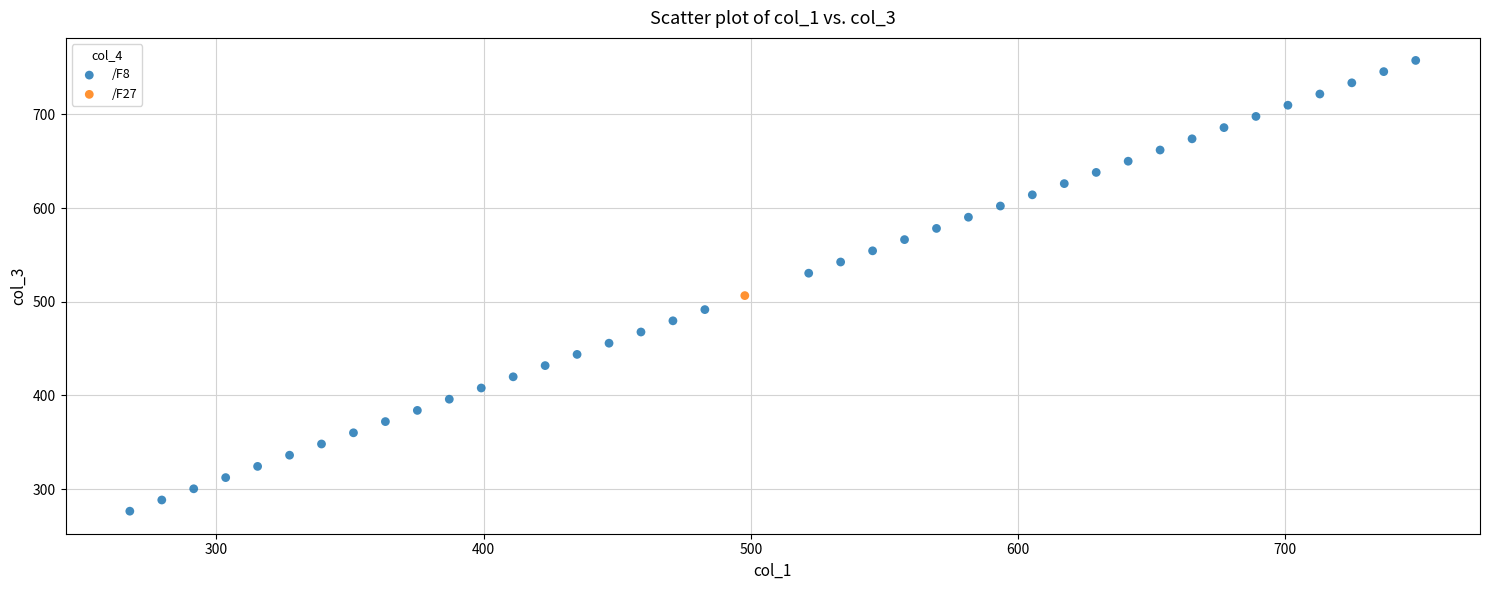

What are all the series names shown in the legend?

/F8, /F27